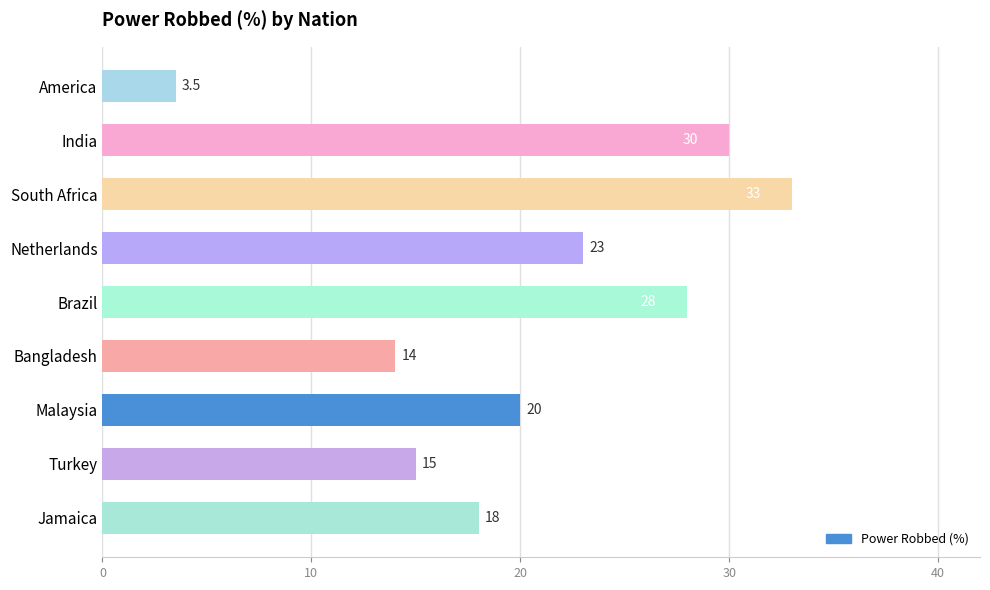

Count the number of categories in the chart.

9